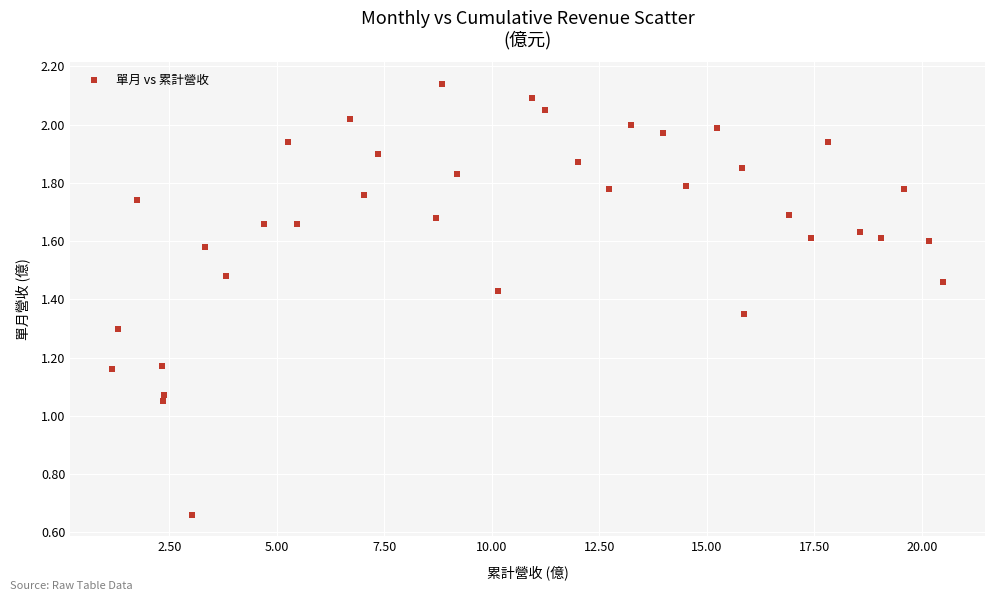

What is the range of X values (max minus min)?

19.3